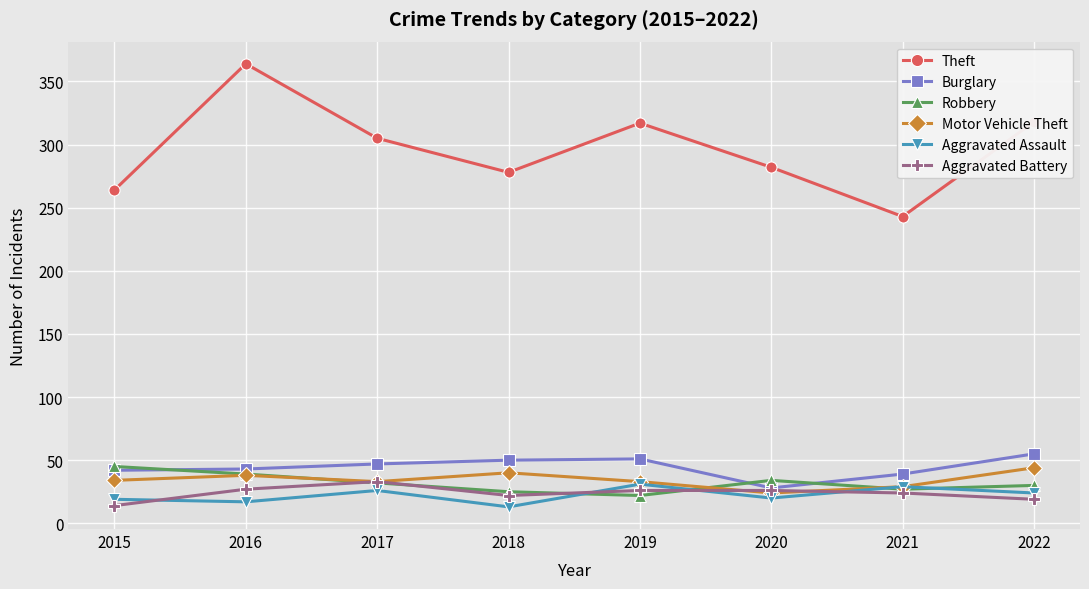

Which series has the largest total across all categories?

Theft